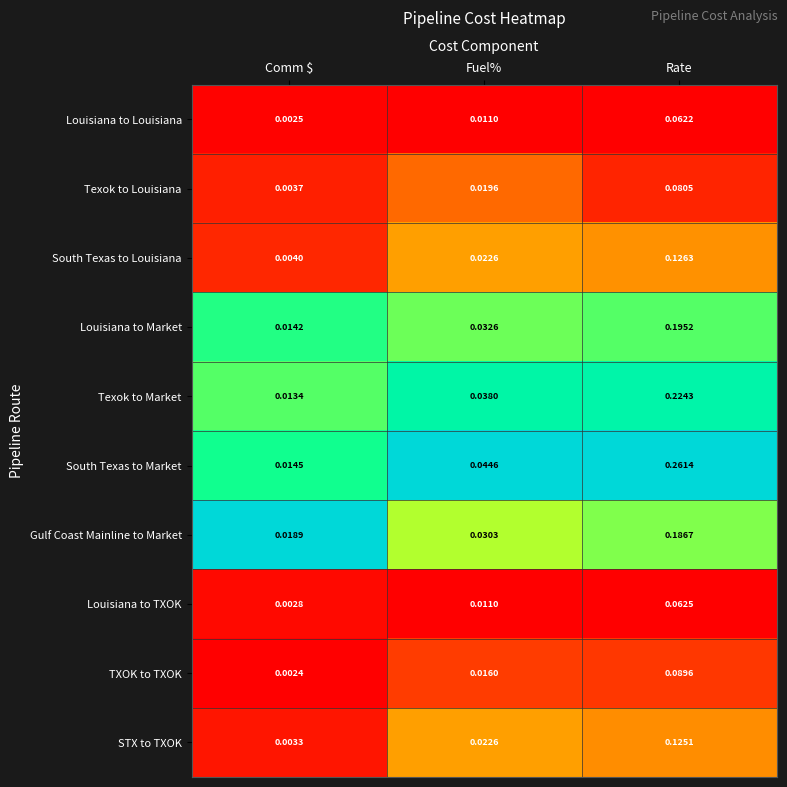

At which label does TXOK to TXOK reach its minimum?

Comm $